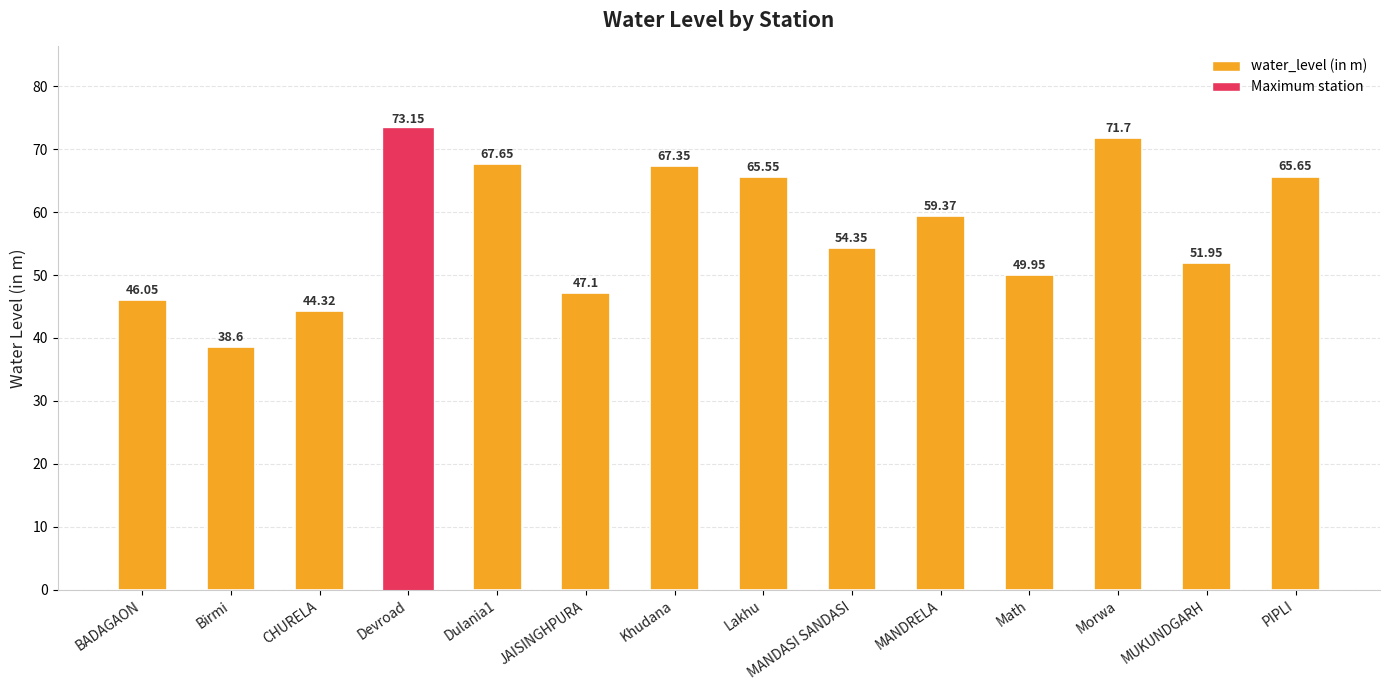

How many bars are there in total?

14